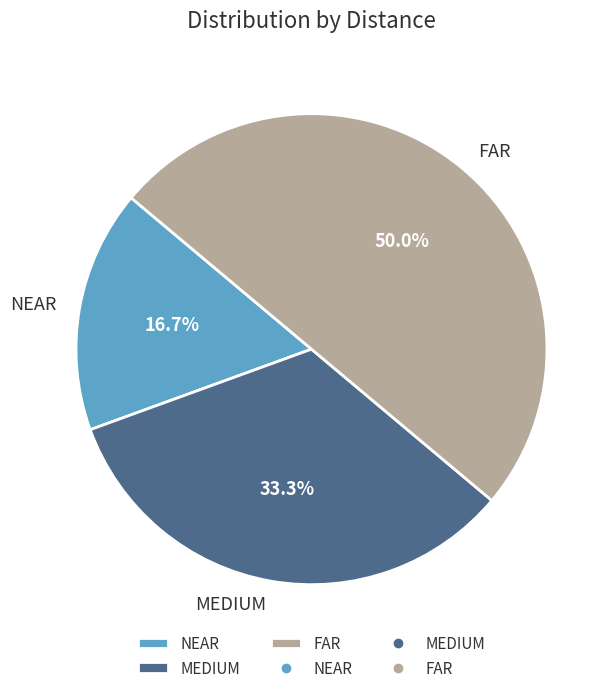

Which category has the biggest portion of the pie?

FAR